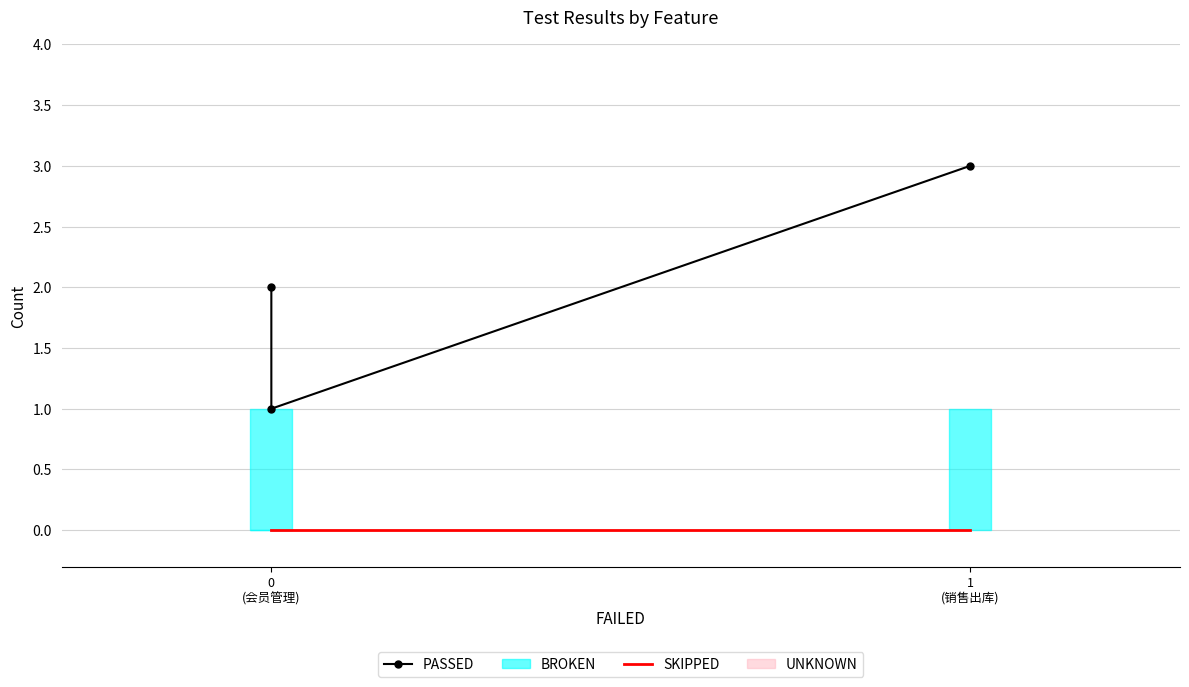

Reading right to left, transcribe all the data shown in this chart.

PASSED: 3	1	2
SKIPPED: 0	0	0